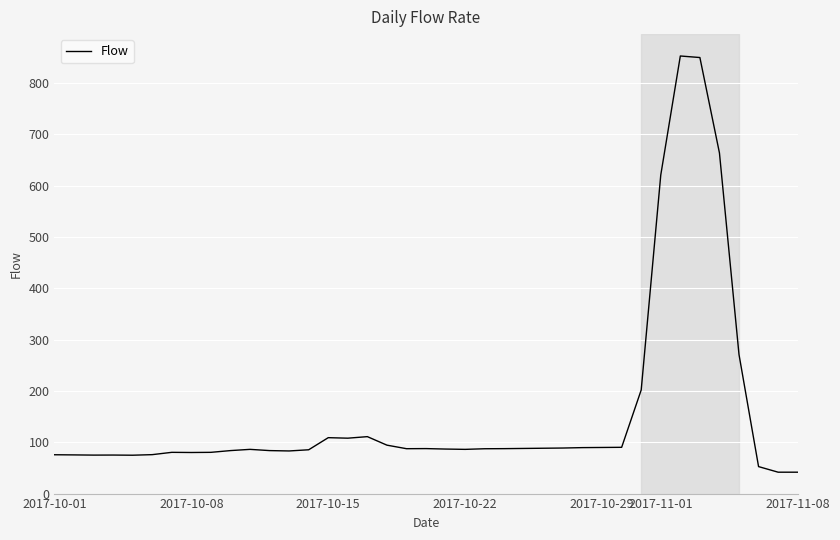

What is the smallest value displayed?

41.7